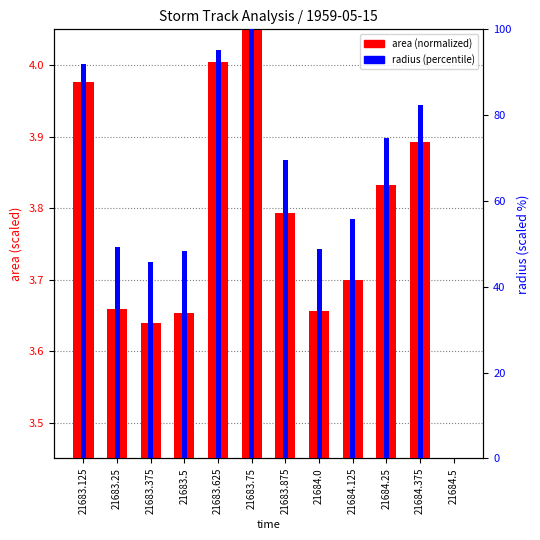

Rank the categories by area (normalized) value from highest to lowest.

21683.75, 21683.625, 21683.125, 21684.375, 21684.25, 21683.875, 21684.125, 21683.25, 21684.0, 21683.5, 21683.375, 21684.5